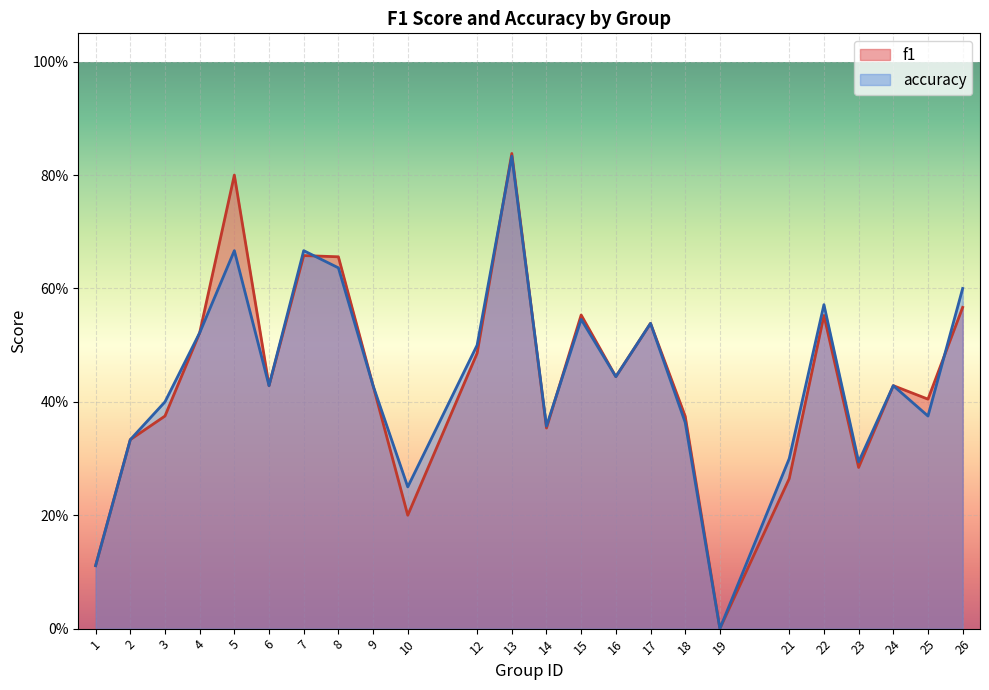

Reading left to right, extract all data points from this chart.

f1: 0.1	0.3	0.4	0.5	0.8	0.4	0.7	0.7	0.4	0.2	0.5	0.8	0.4	0.6	0.4	0.5	0.4	0.0	0.3	0.6	0.3	0.4	0.4	0.6
accuracy: 0.1	0.3	0.4	0.5	0.7	0.4	0.7	0.6	0.4	0.2	0.5	0.8	0.4	0.5	0.4	0.5	0.4	0.0	0.3	0.6	0.3	0.4	0.4	0.6